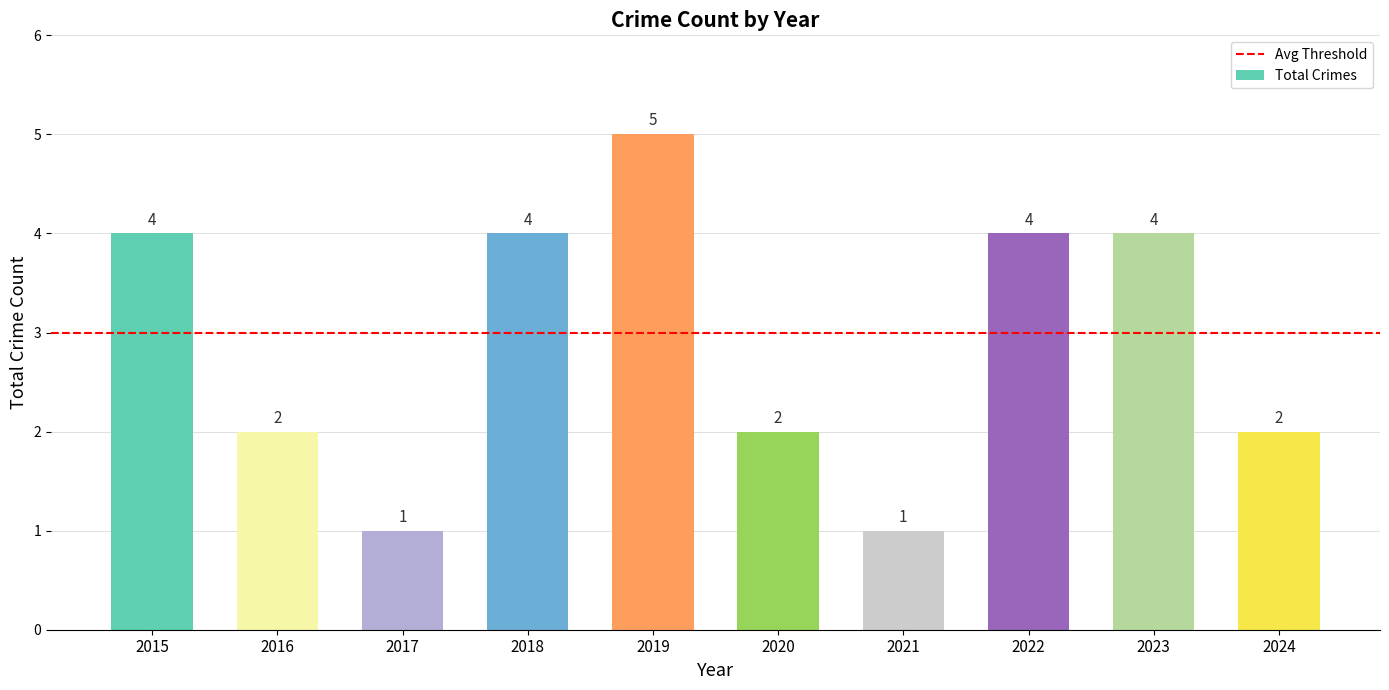

How many bars are there in total?

10